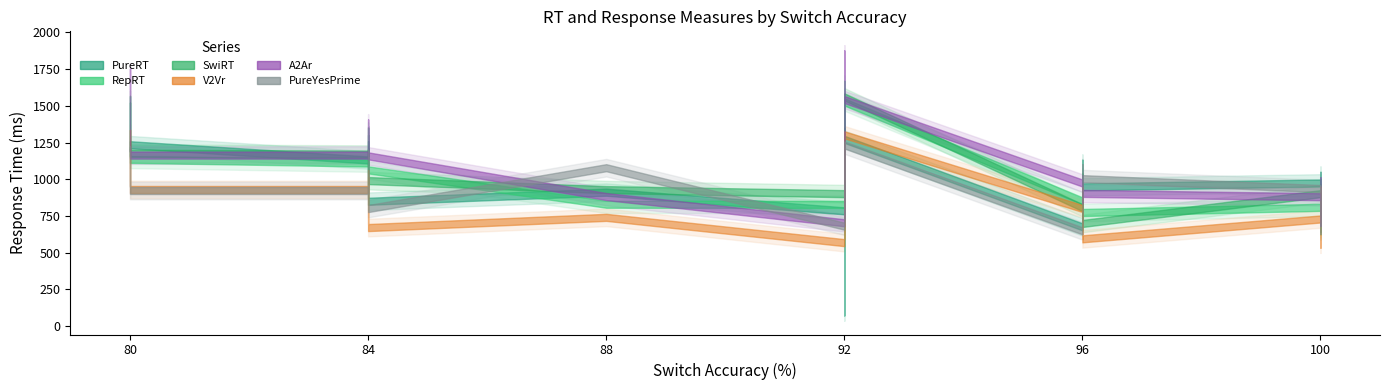

Which series has the largest range (max minus min)?

PureRT